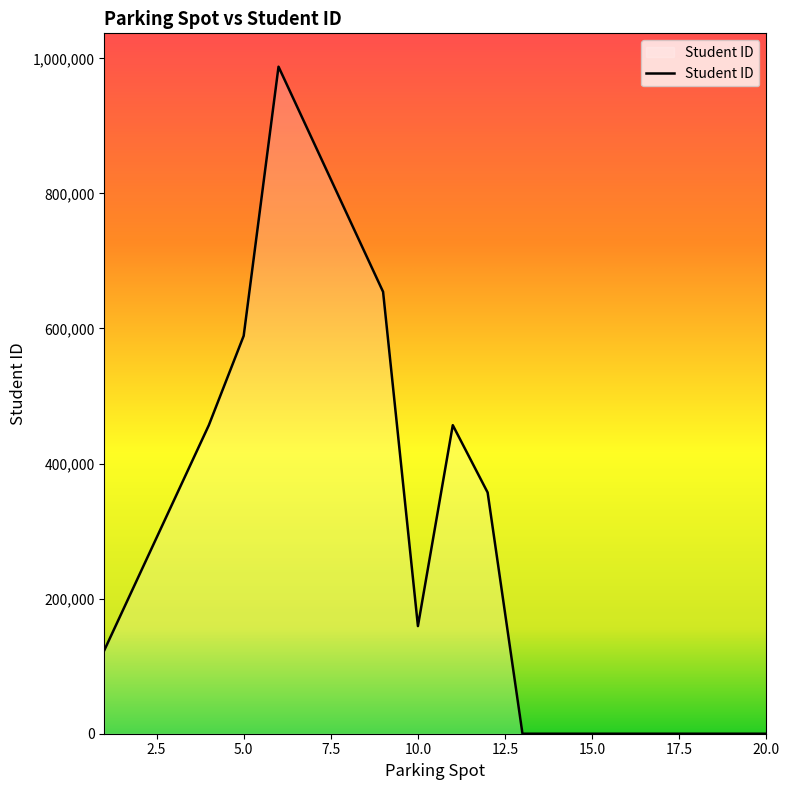

What is the greatest value displayed?

987654